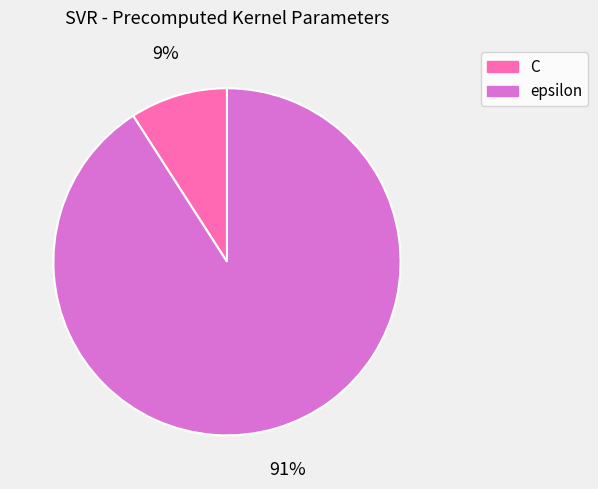

To the nearest percent, what portion does epsilon represent?

91%